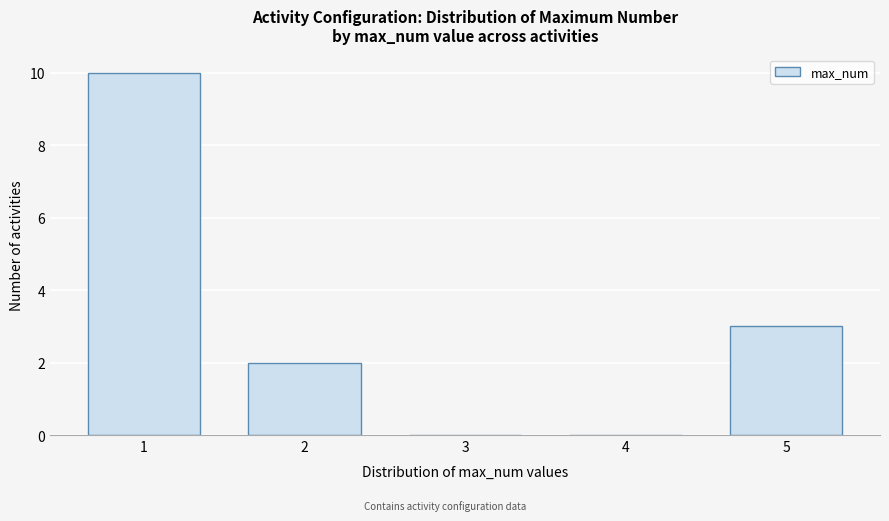

At which label is the value closest to 5?

5